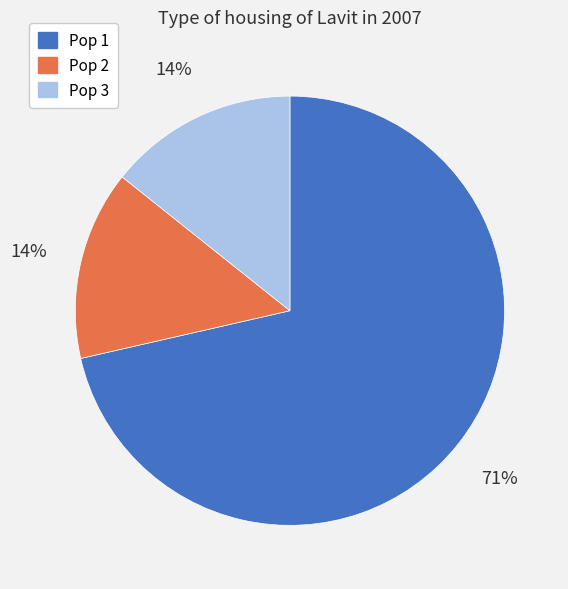

To the nearest percent, what is the average slice percentage?

33%